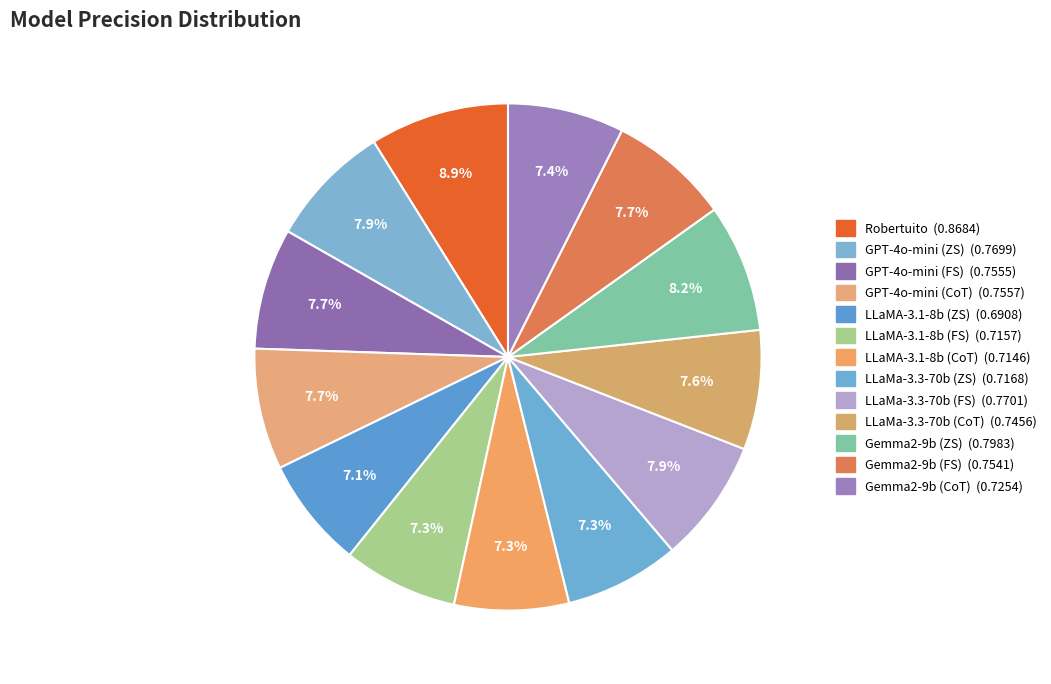

To the nearest percent, what portion does LLaMA-3.1-8b (ZS) represent?

7%